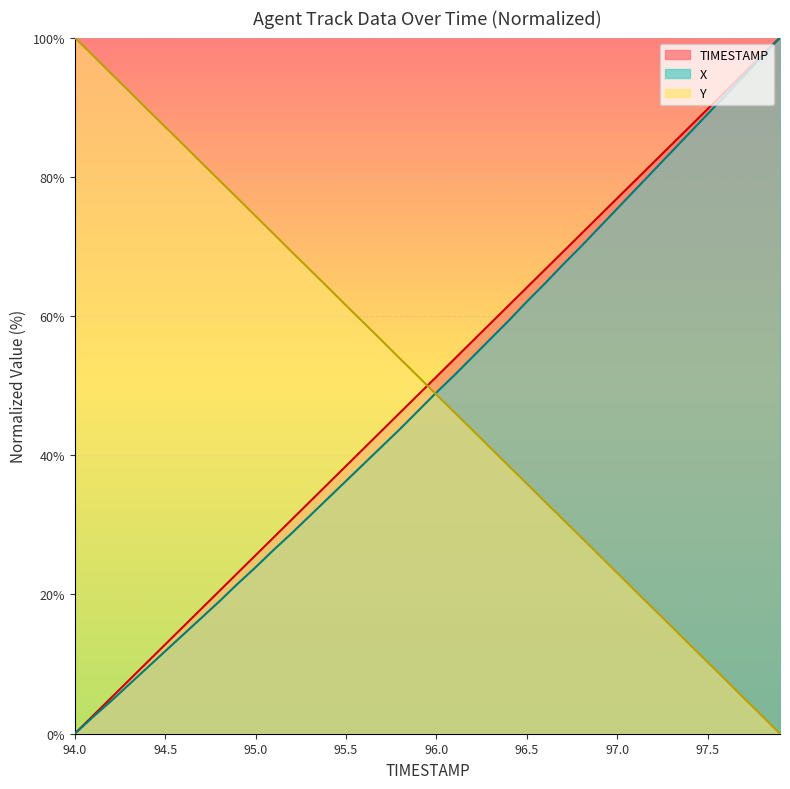

The X series shows 2.4 at 94.1. True or false?

True